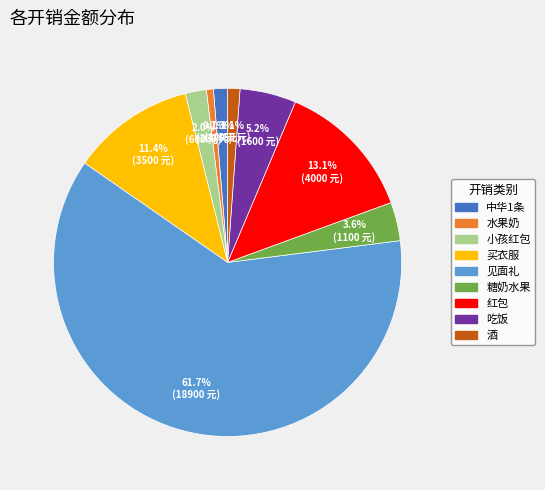

What percentage is the 糖奶水果 slice, to the nearest percent?

4%